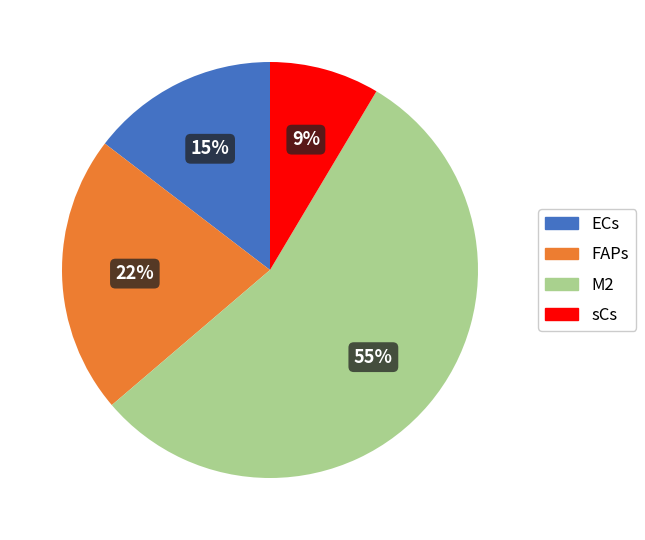

Do sCs and FAPs together represent more than half of the pie?

No